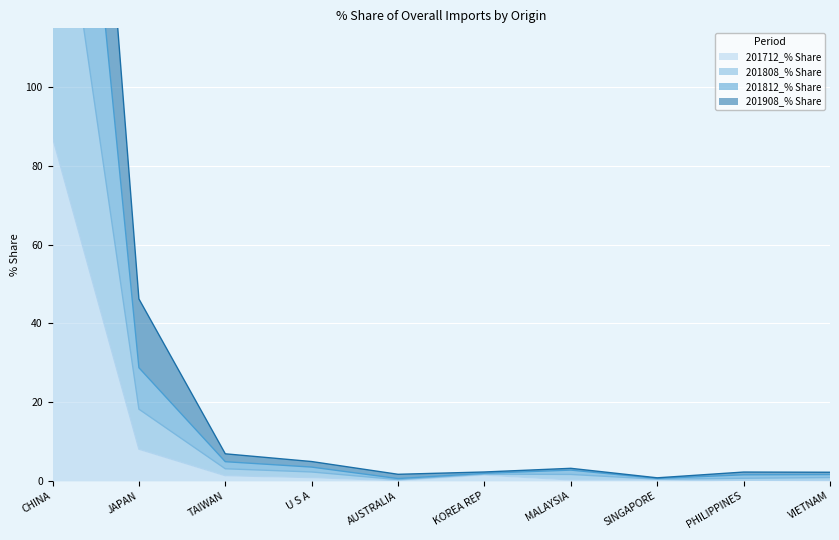

What is the label of the 7th point from the left?

MALAYSIA